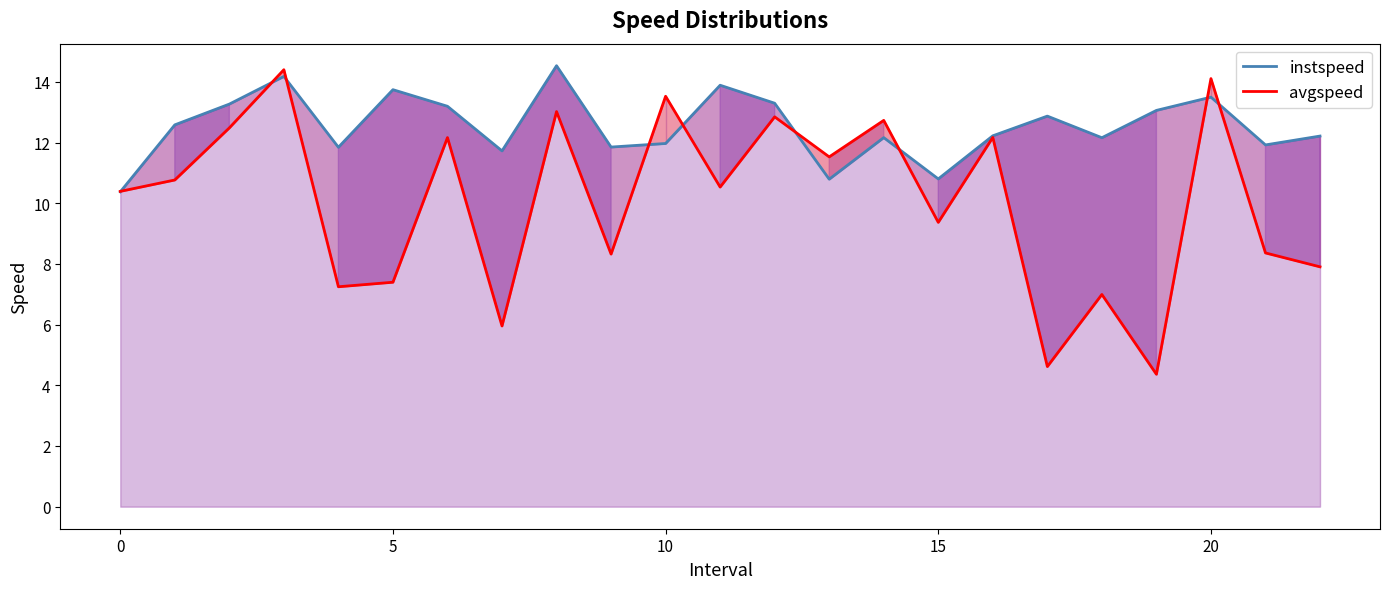

Between 10 and 17, which series saw the biggest shift?

avgspeed